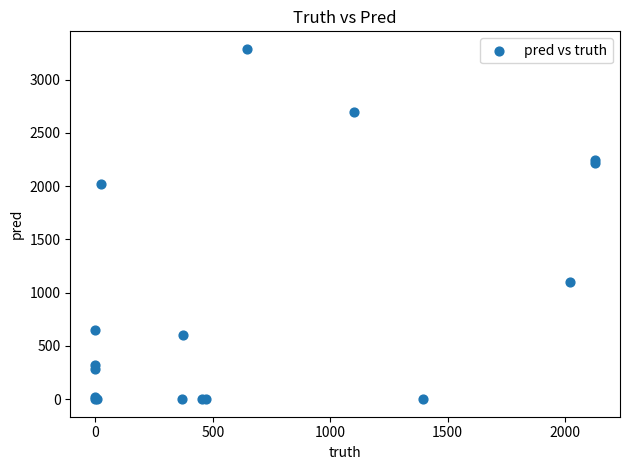

What Y value in the scatter plot is closest to 1645?

2019.0